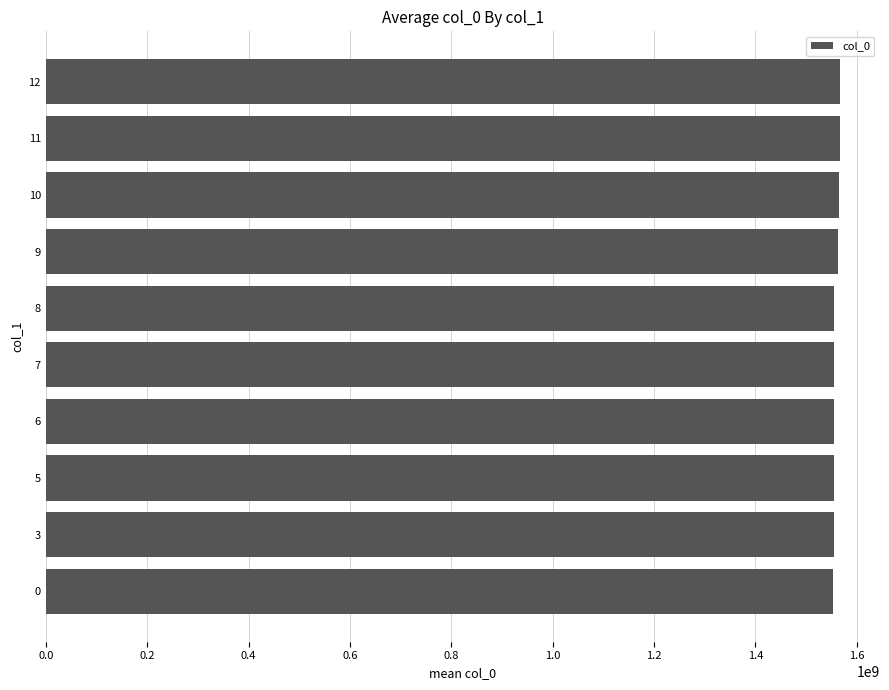

What is the ratio of the value at 0 to the value at 3?

1.0